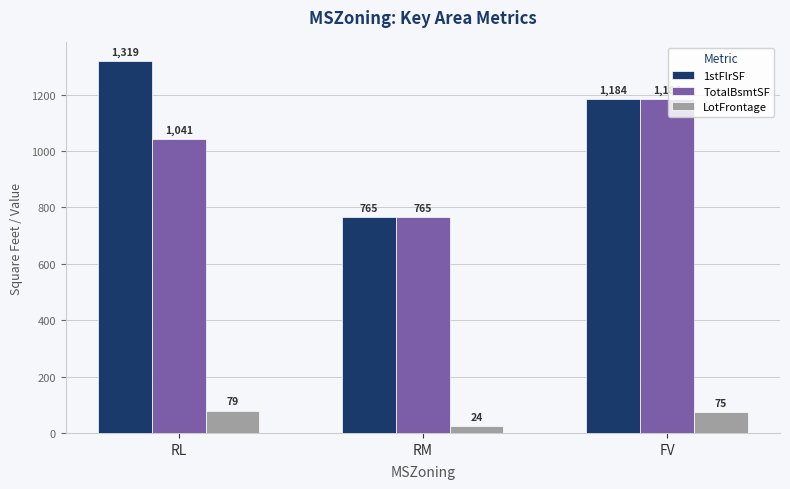

List the series in order of their peak value, highest first.

1stFlrSF, TotalBsmtSF, LotFrontage